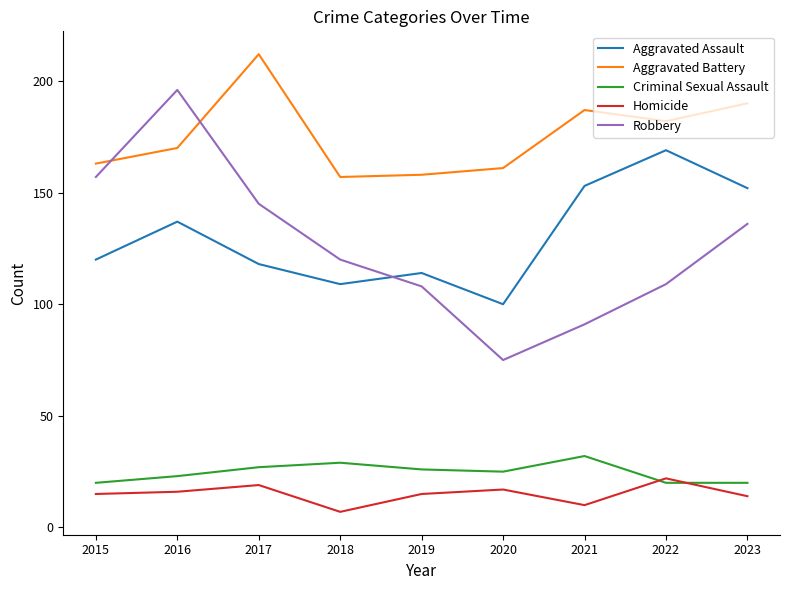

Reading left to right, what are all the values shown in this chart?

Aggravated Assault: 2015=120	2016=137	2017=118	2018=109	2019=114	2020=100	2021=153	2022=169	2023=152
Aggravated Battery: 2015=163	2016=170	2017=212	2018=157	2019=158	2020=161	2021=187	2022=182	2023=190
Criminal Sexual Assault: 2015=20	2016=23	2017=27	2018=29	2019=26	2020=25	2021=32	2022=20	2023=20
Homicide: 2015=15	2016=16	2017=19	2018=7	2019=15	2020=17	2021=10	2022=22	2023=14
Robbery: 2015=157	2016=196	2017=145	2018=120	2019=108	2020=75	2021=91	2022=109	2023=136